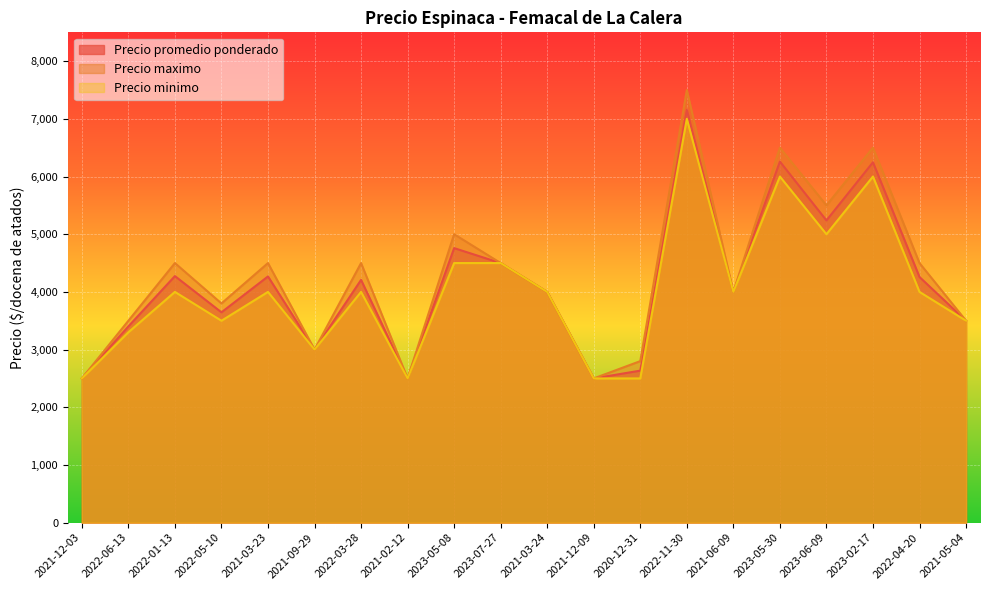

The value of Precio maximo at 2021-09-29 is 3000. True or false?

True